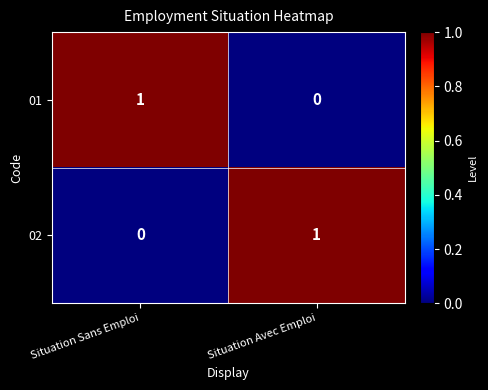

The value of 02 at Situation Sans Emploi is 0. True or false?

True